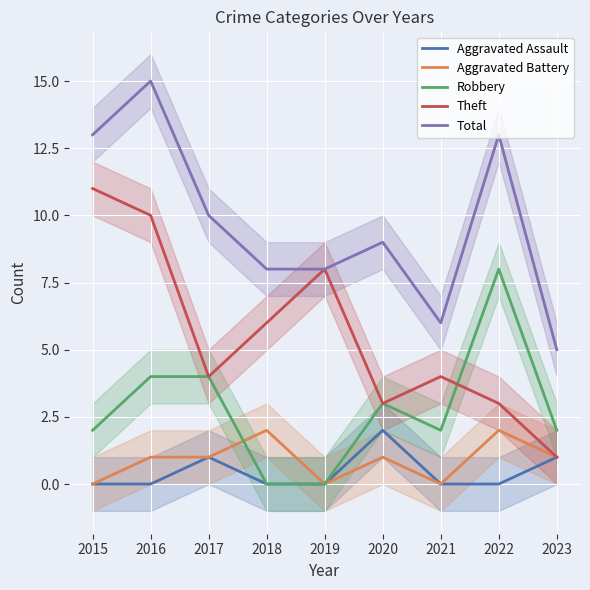

True or false: Aggravated Assault and Total cross at least once.

False